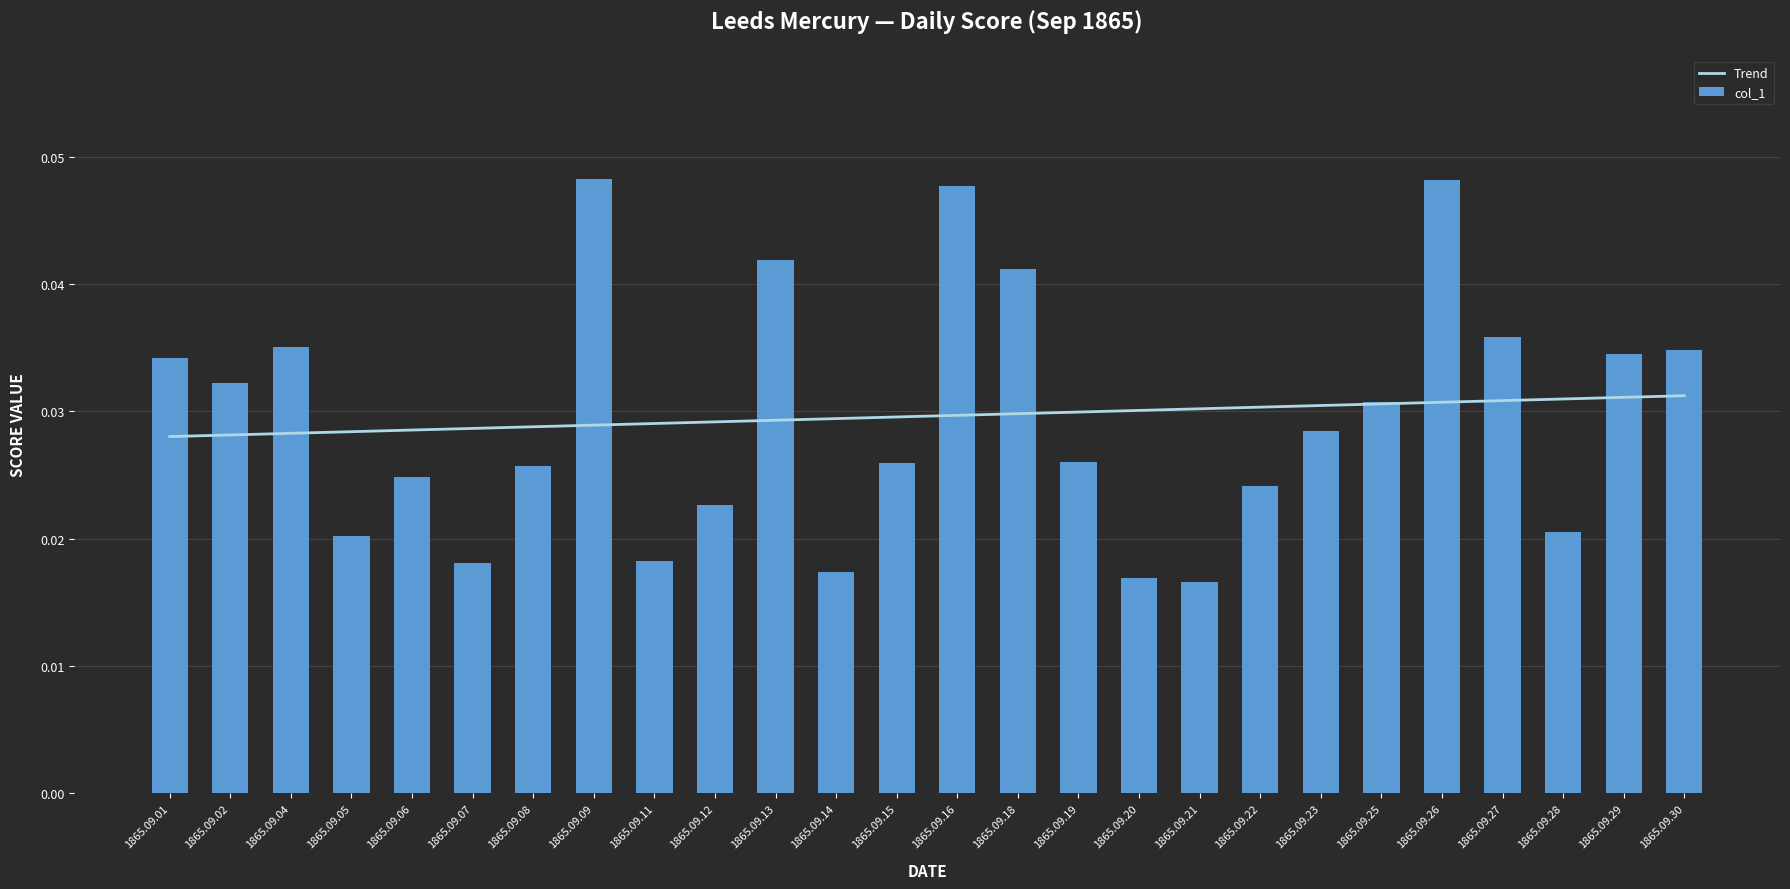

The Trend series shows 0.0 at 1865.09.01. True or false?

True